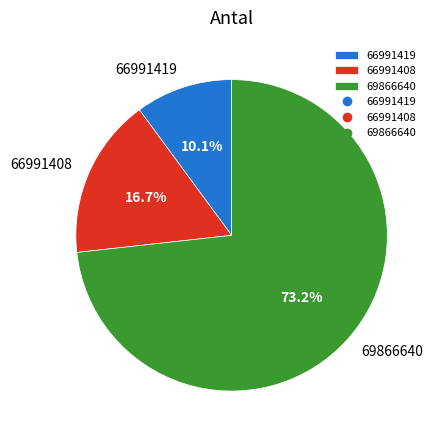

To the nearest percent, what is the difference between the largest and smallest slice percentages?

63%